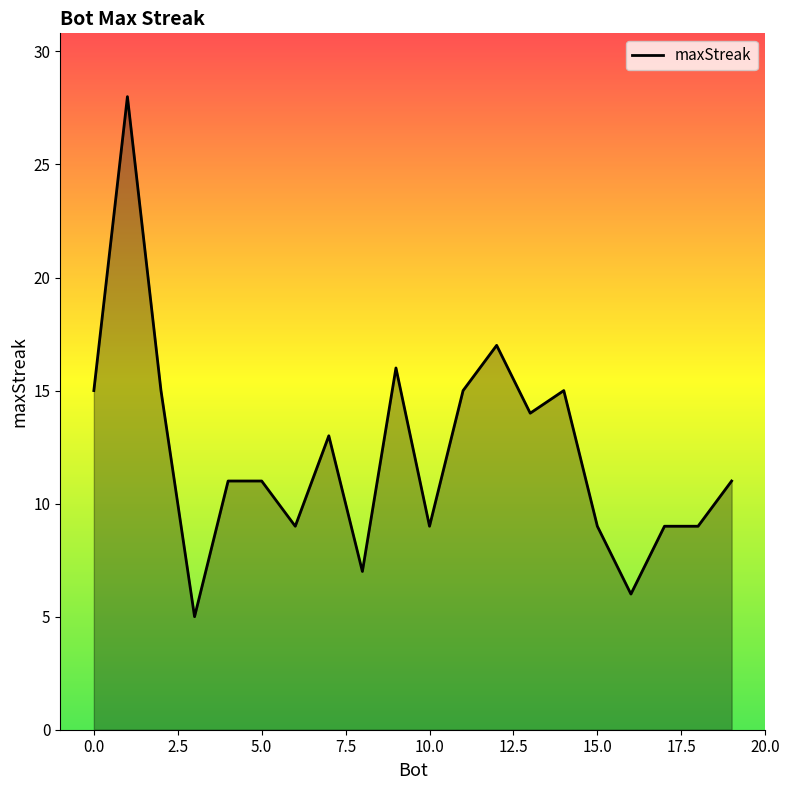

What is the average value?

12